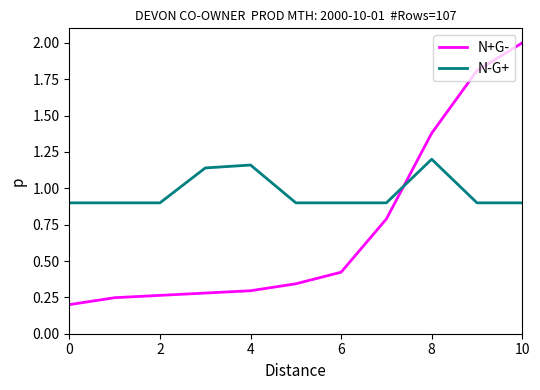

List the series in order of their overall mean, highest first.

N-G+, N+G-